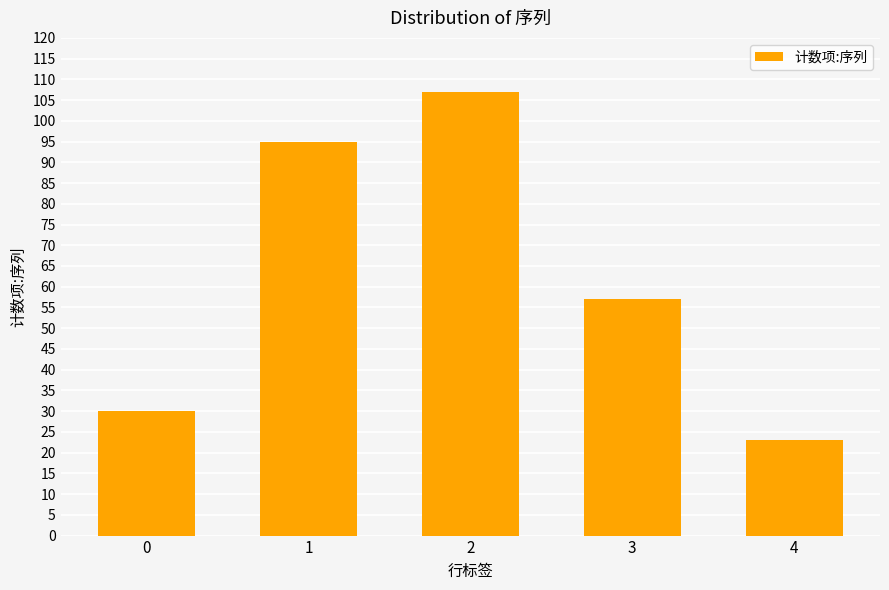

What is the change in value from 1 to 4?

-72